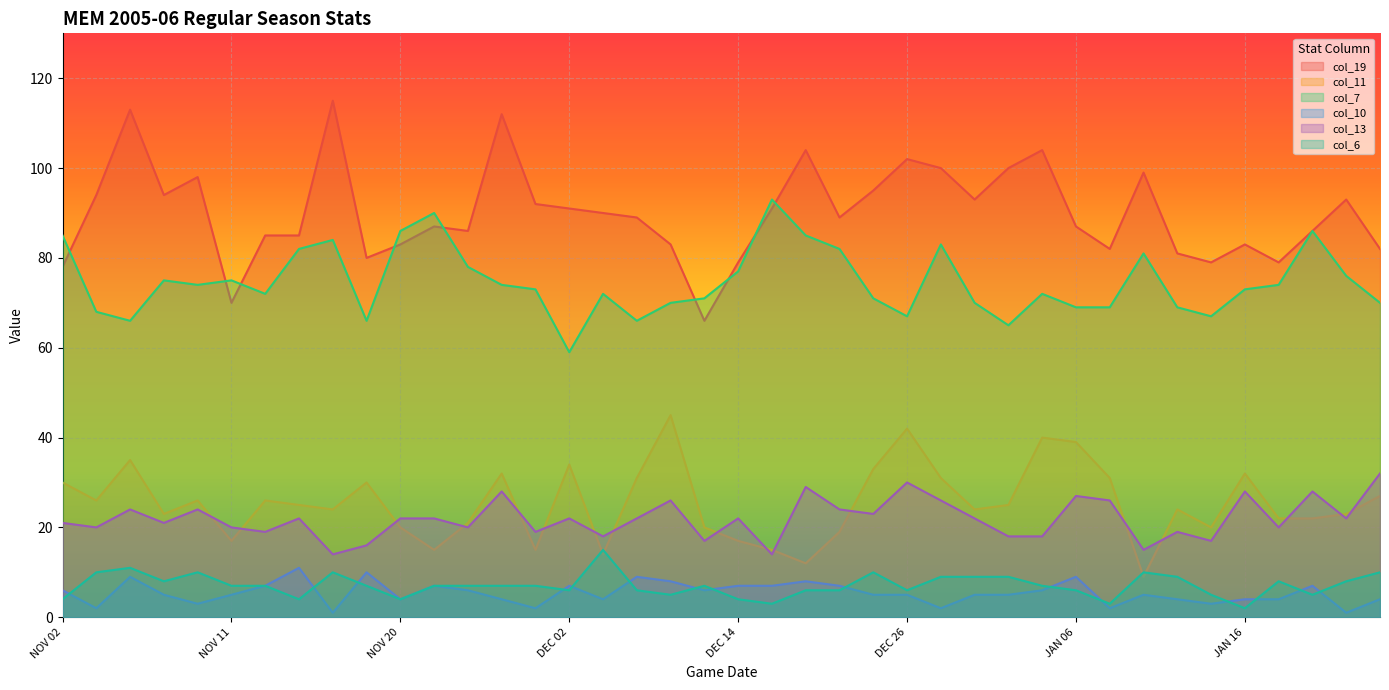

List the series in order of their peak value, lowest first.

col_10, col_6, col_13, col_11, col_7, col_19